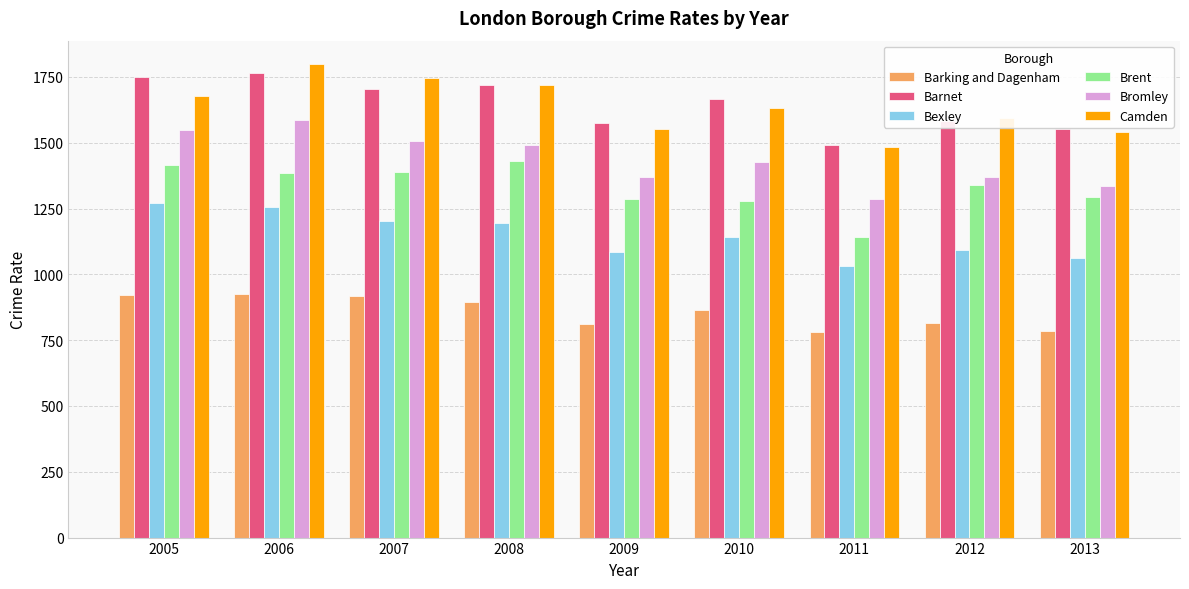

Read the Barking and Dagenham value at 2009.

811.9